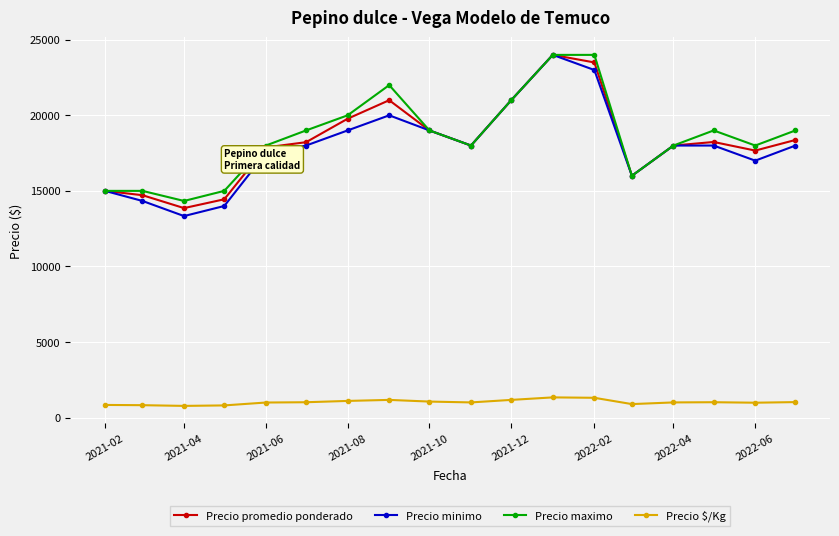

What is the difference between the maximum and second lowest values in the Precio maximo series?

9000